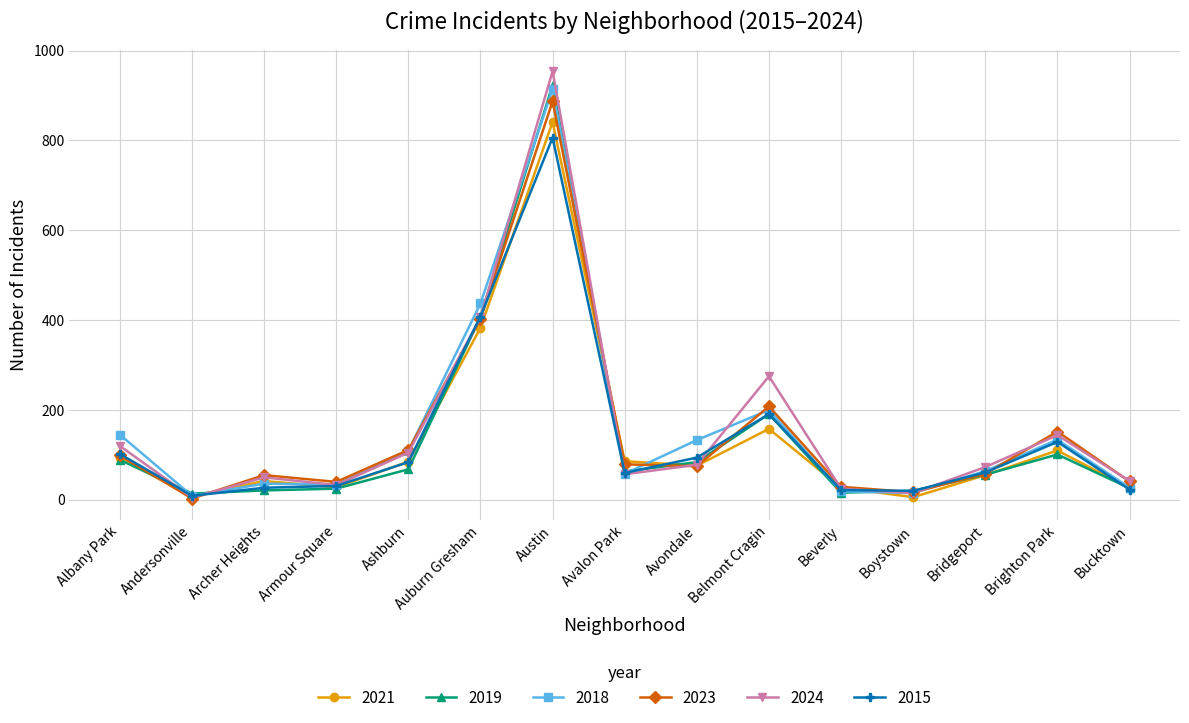

Between Avalon Park and Beverly, which series saw the biggest shift?

2021